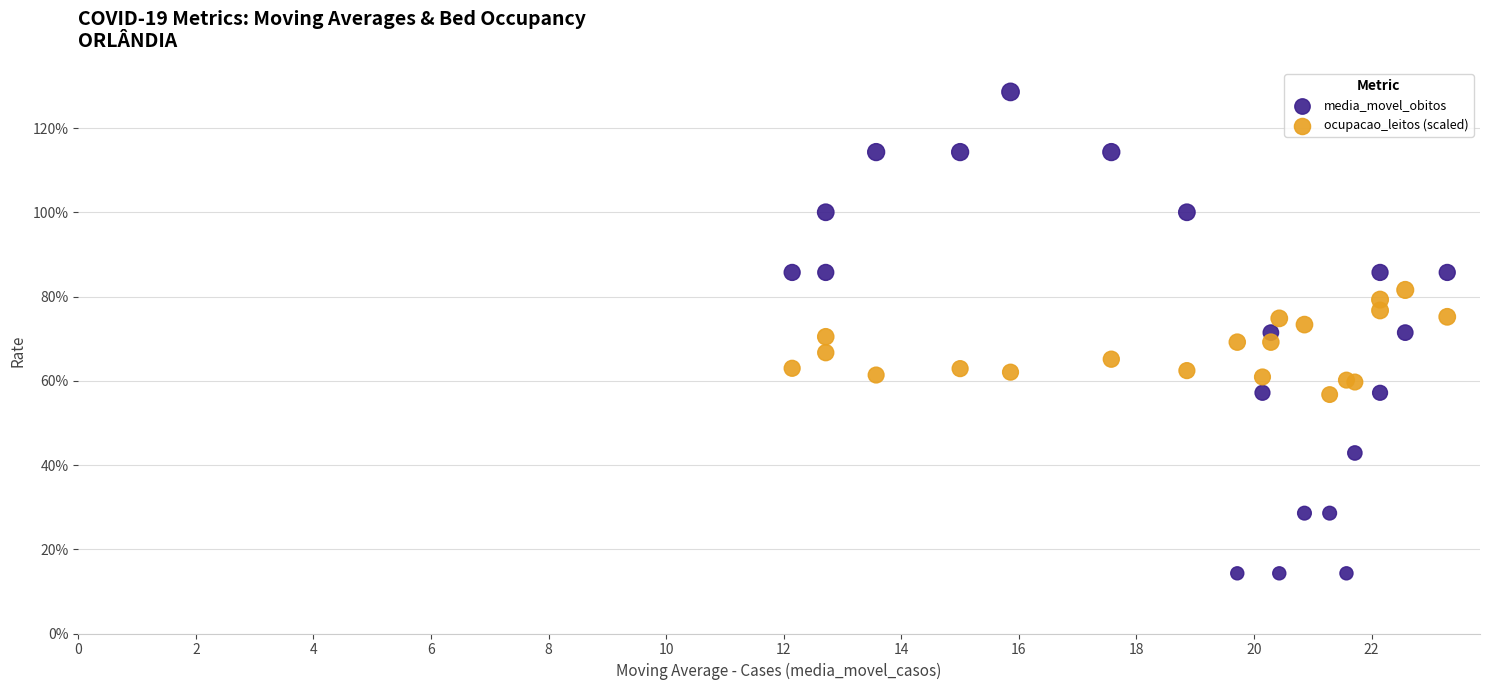

Which series contains the lowest Y value?

media_movel_obitos